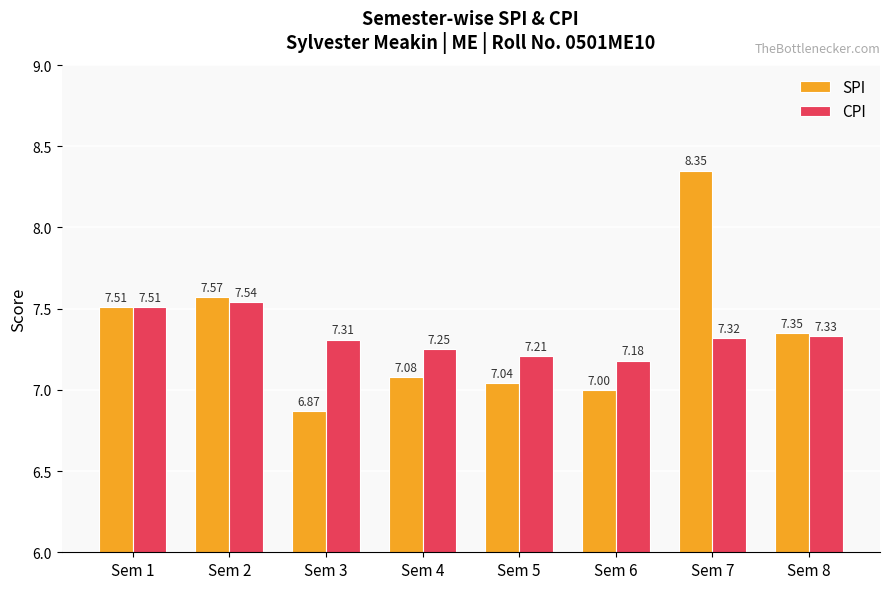

Which series has the largest total across all categories?

SPI